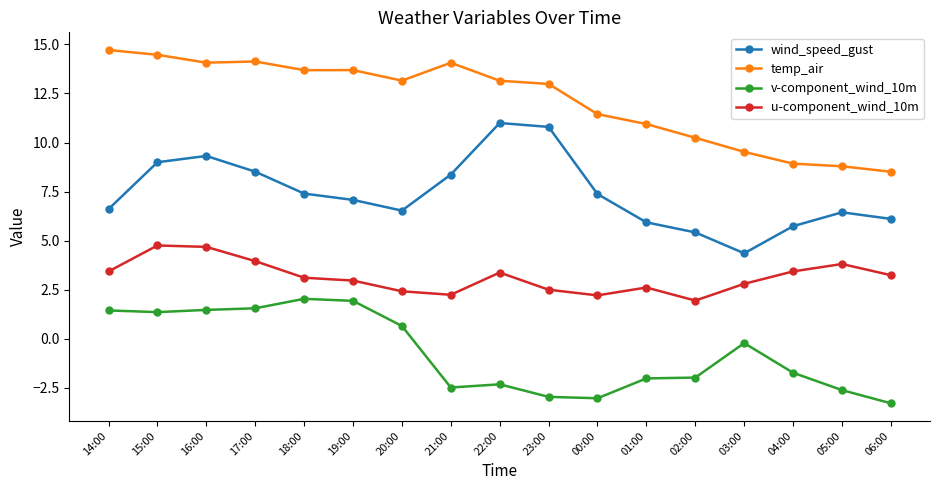

At which category does wind_speed_gust reach its first local valley?

20:00